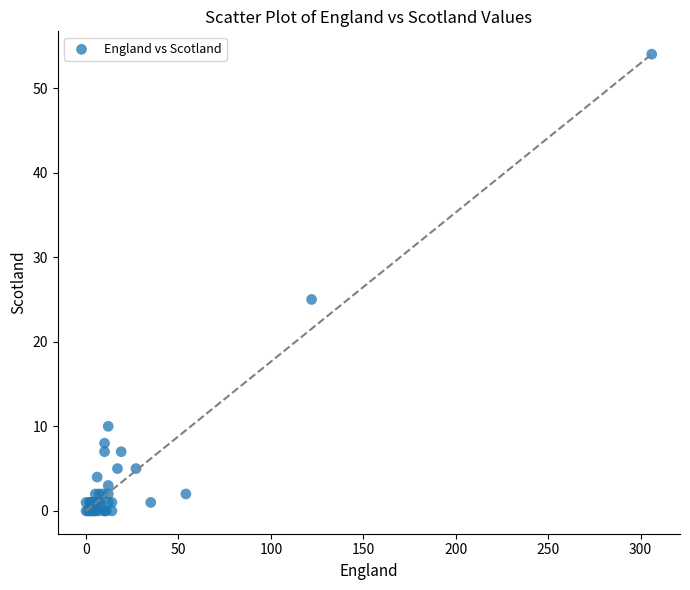

What Y value in the scatter plot is closest to 27?

25